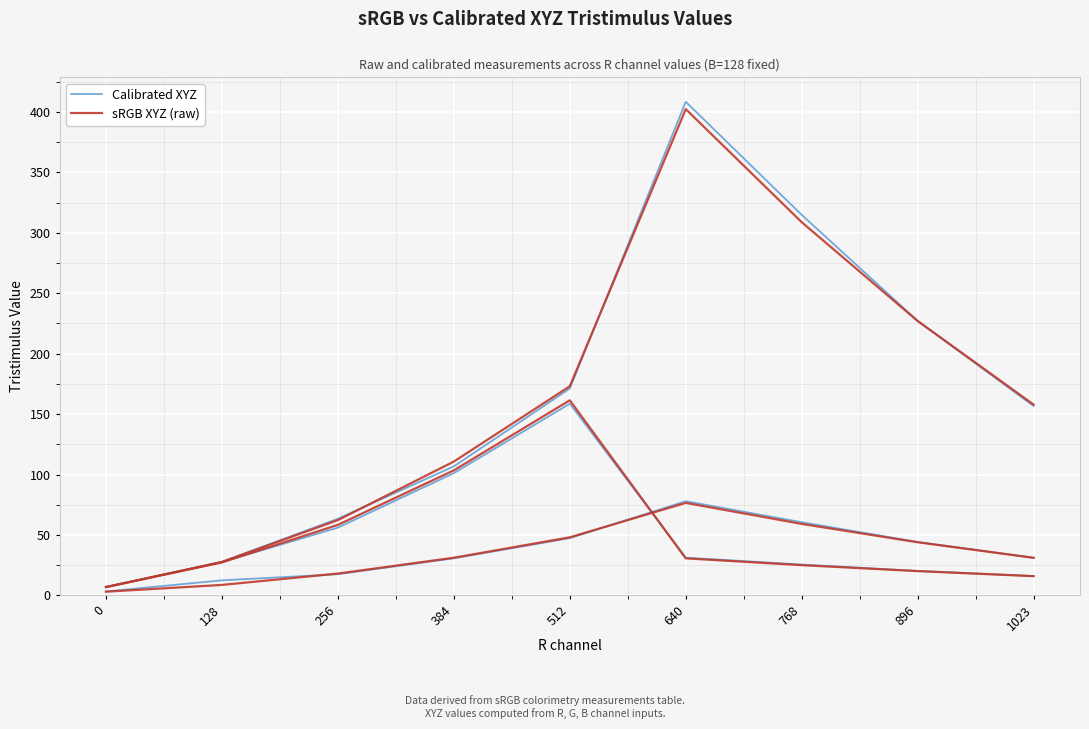

What is the value of the sRGB XYZ (raw) point at the 2nd from the left?

8.7